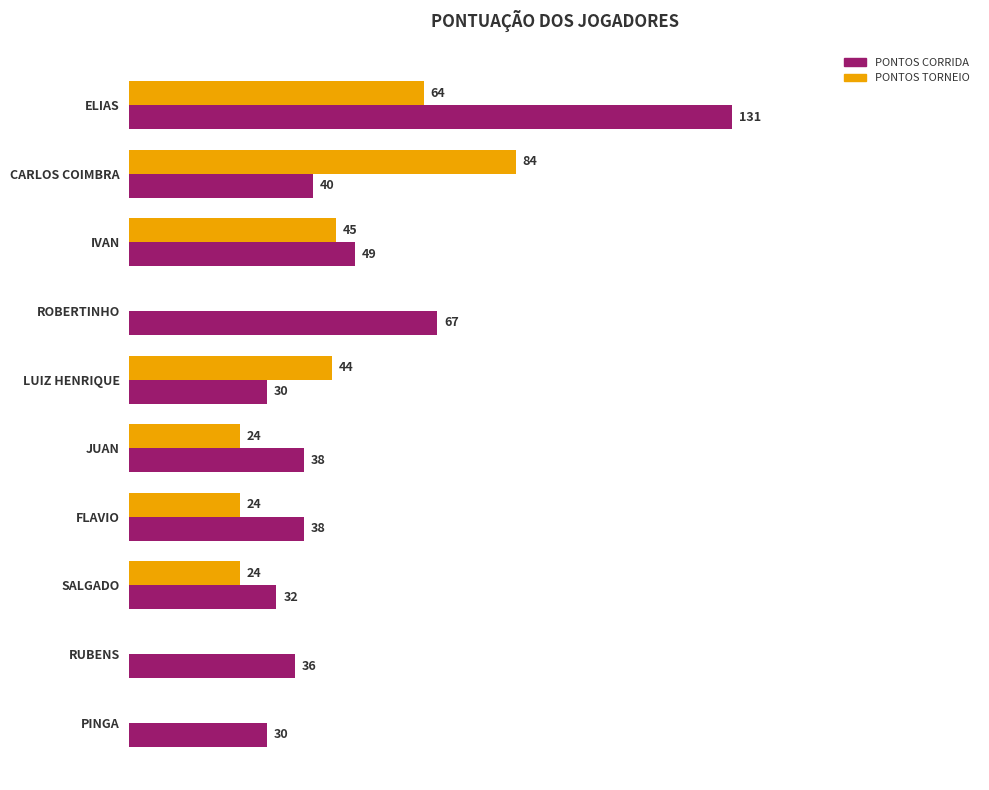

Which category has the highest value across all series?

ELIAS